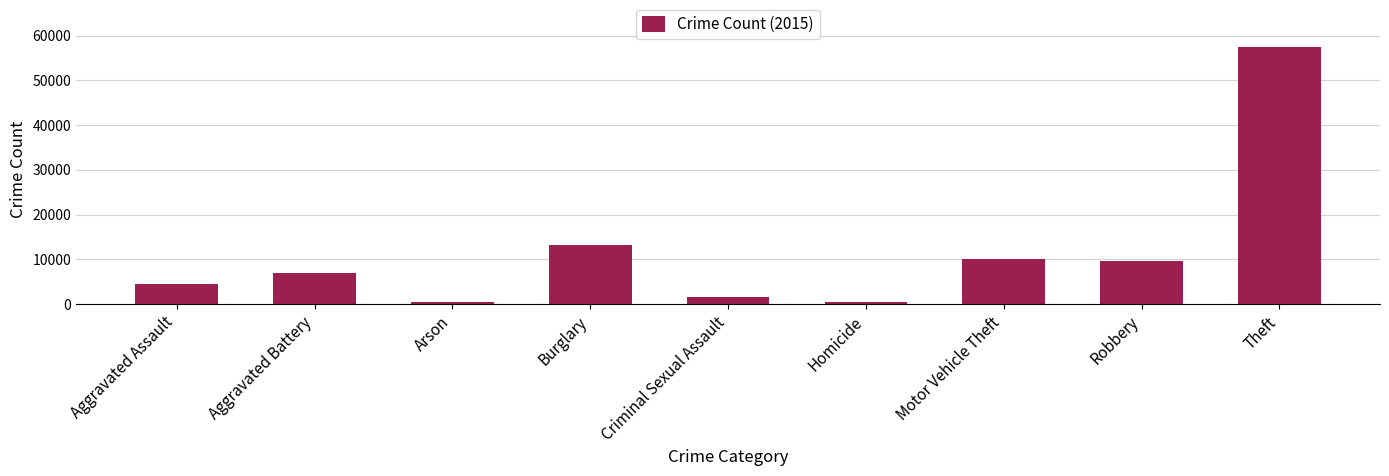

Which has a higher value, Aggravated Battery or Burglary?

Burglary